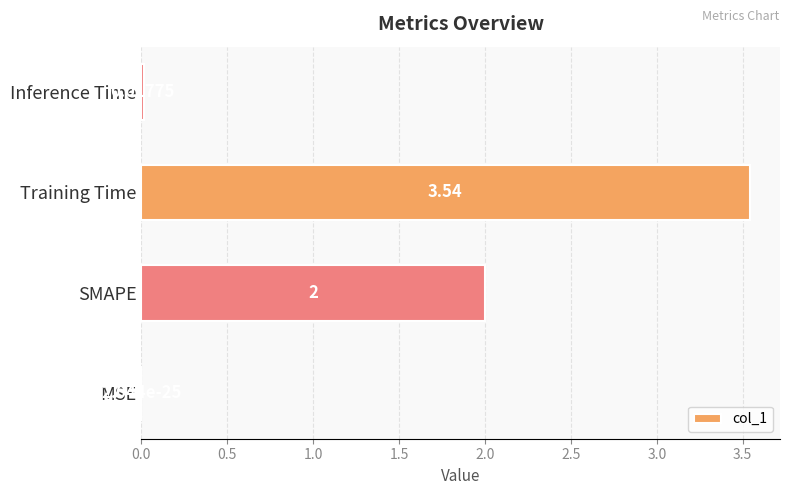

What is the change in value from SMAPE to Inference Time?

-2.0